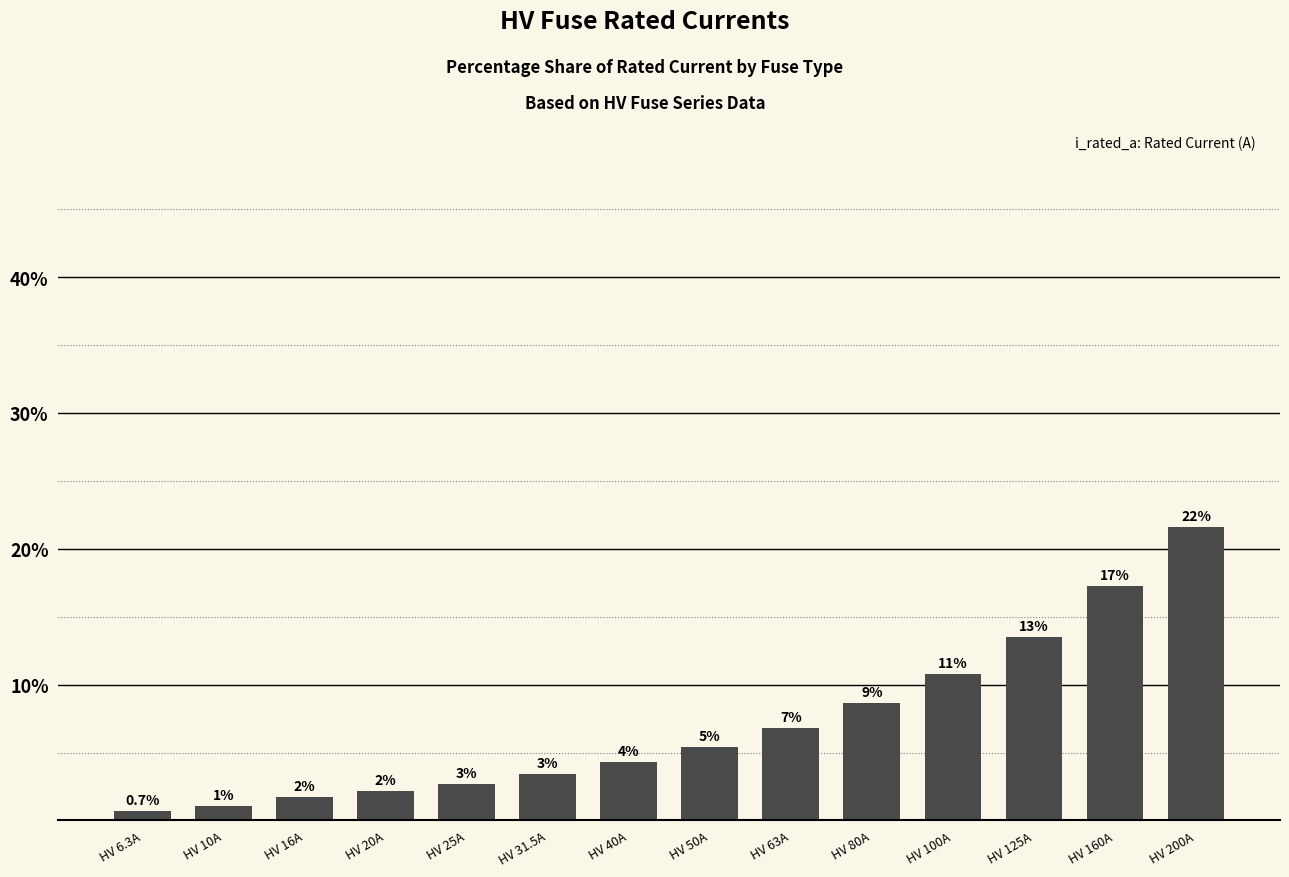

Is it true that the value at HV 63A is 6.8?

True